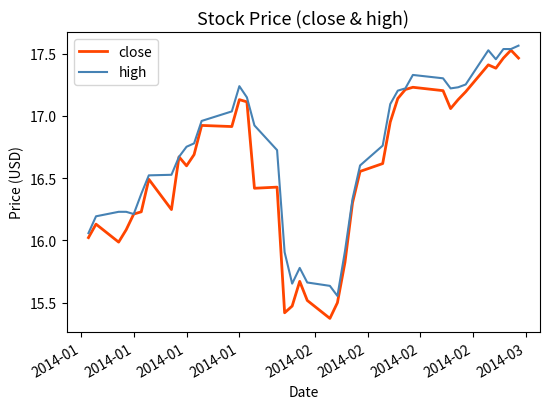

Which series has the largest total across all categories?

high